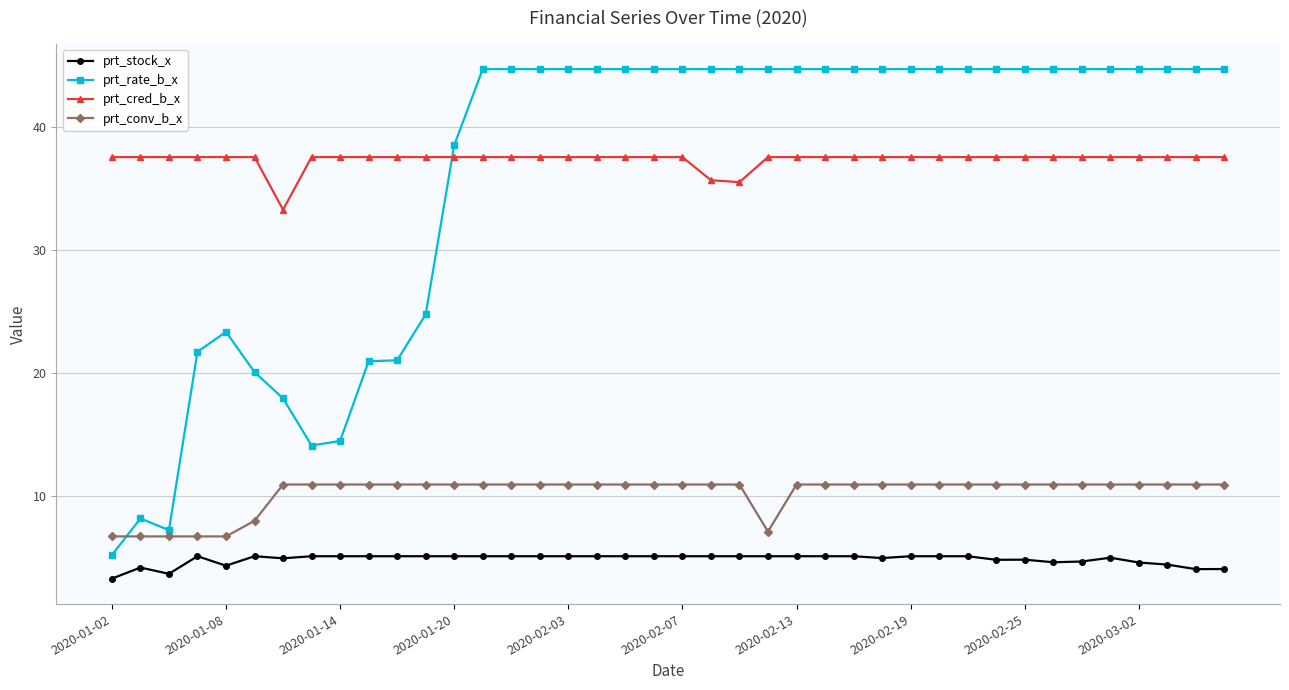

What is the value of the prt_conv_b_x point at the 3rd from the left?

6.7